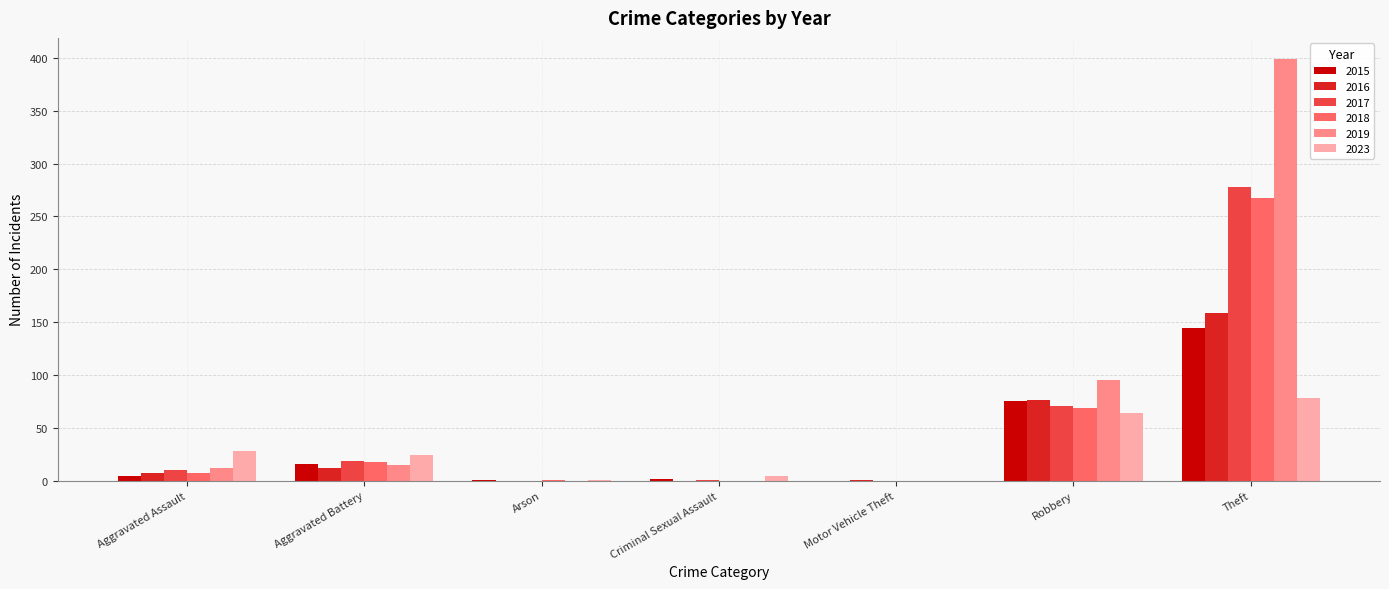

Are the bars grouped side by side (vs. stacked)?

Yes